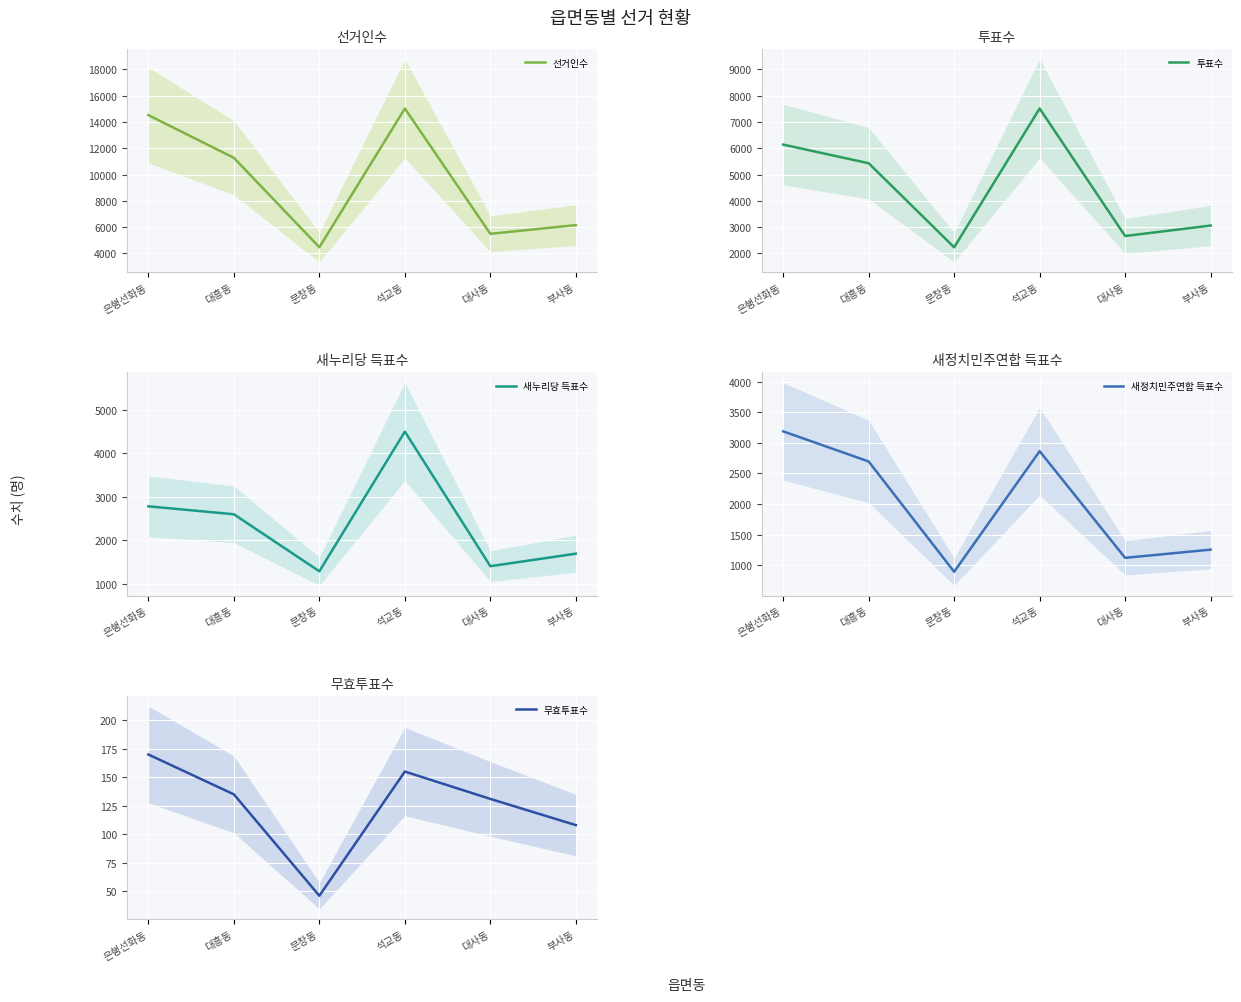

What is the value of the 선거인수 point at the 1st from the left?

14516